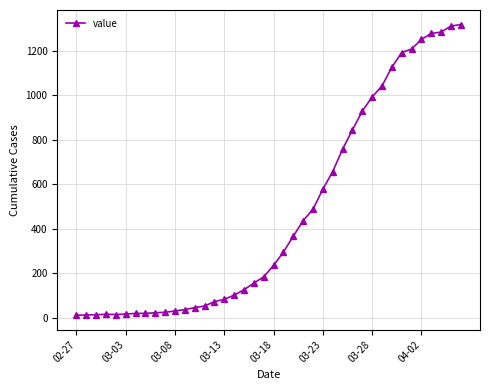

Count the number of data series in this chart.

1